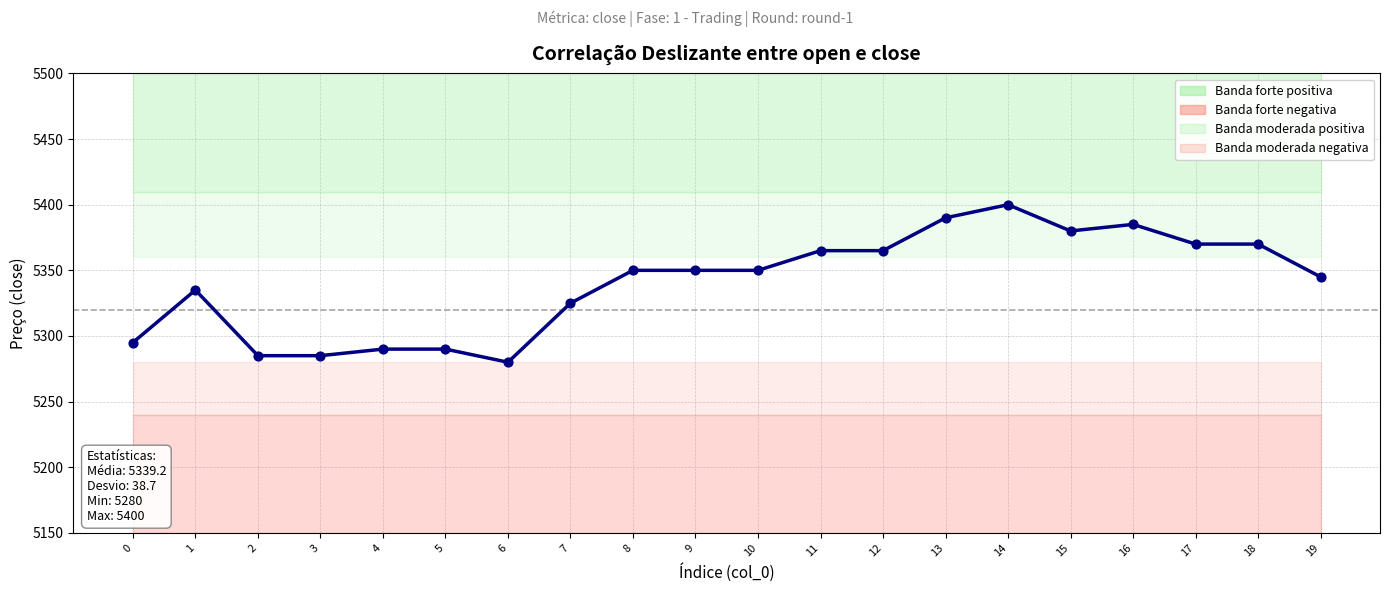

What is the change in value from 4 to 6?

-10